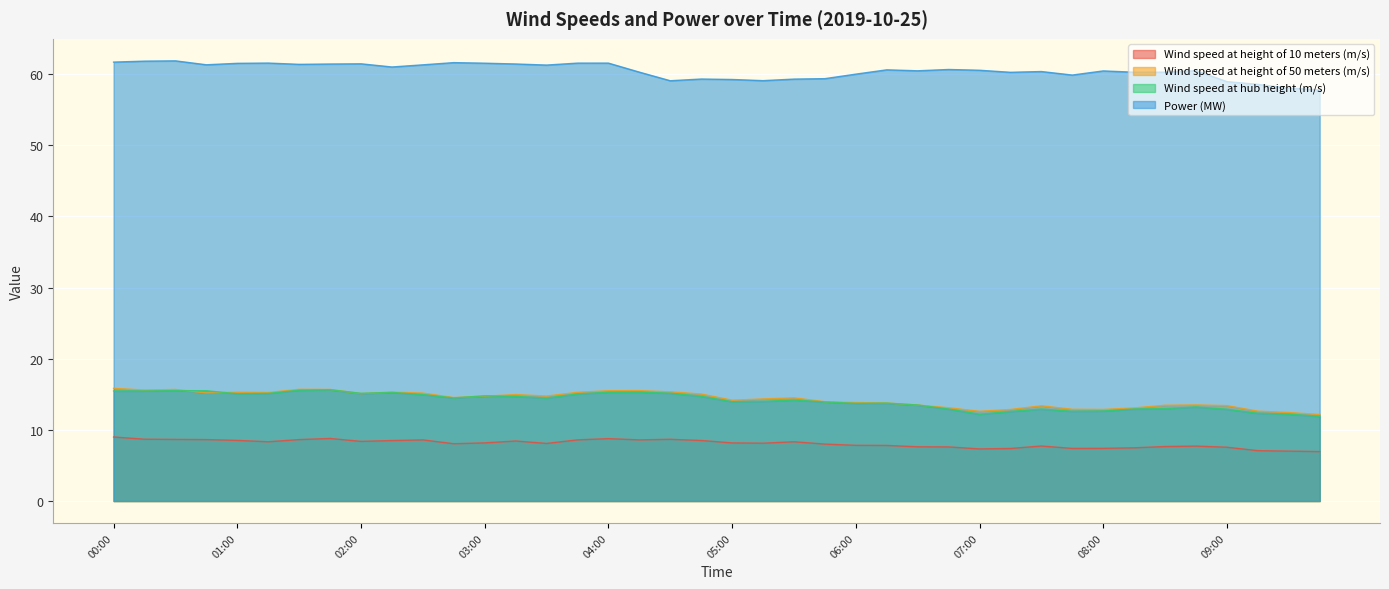

The Power (MW) series shows 35.2 at 04:00. True or false?

False